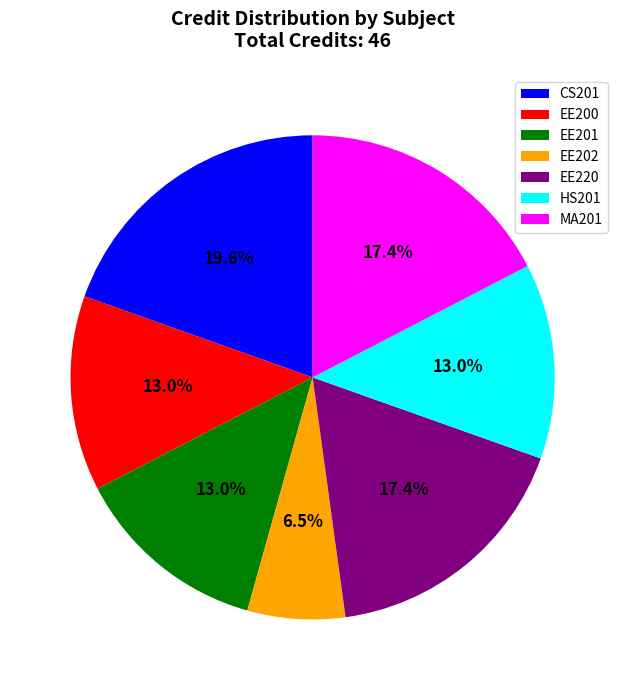

Is EE202 the majority of the pie?

No